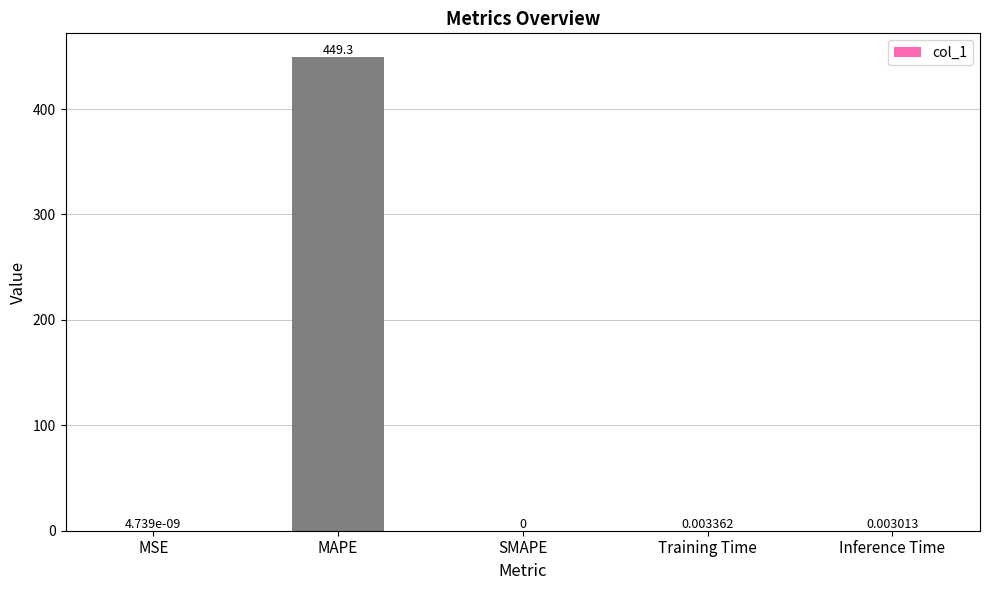

Which has a higher value, MSE or Training Time?

Training Time